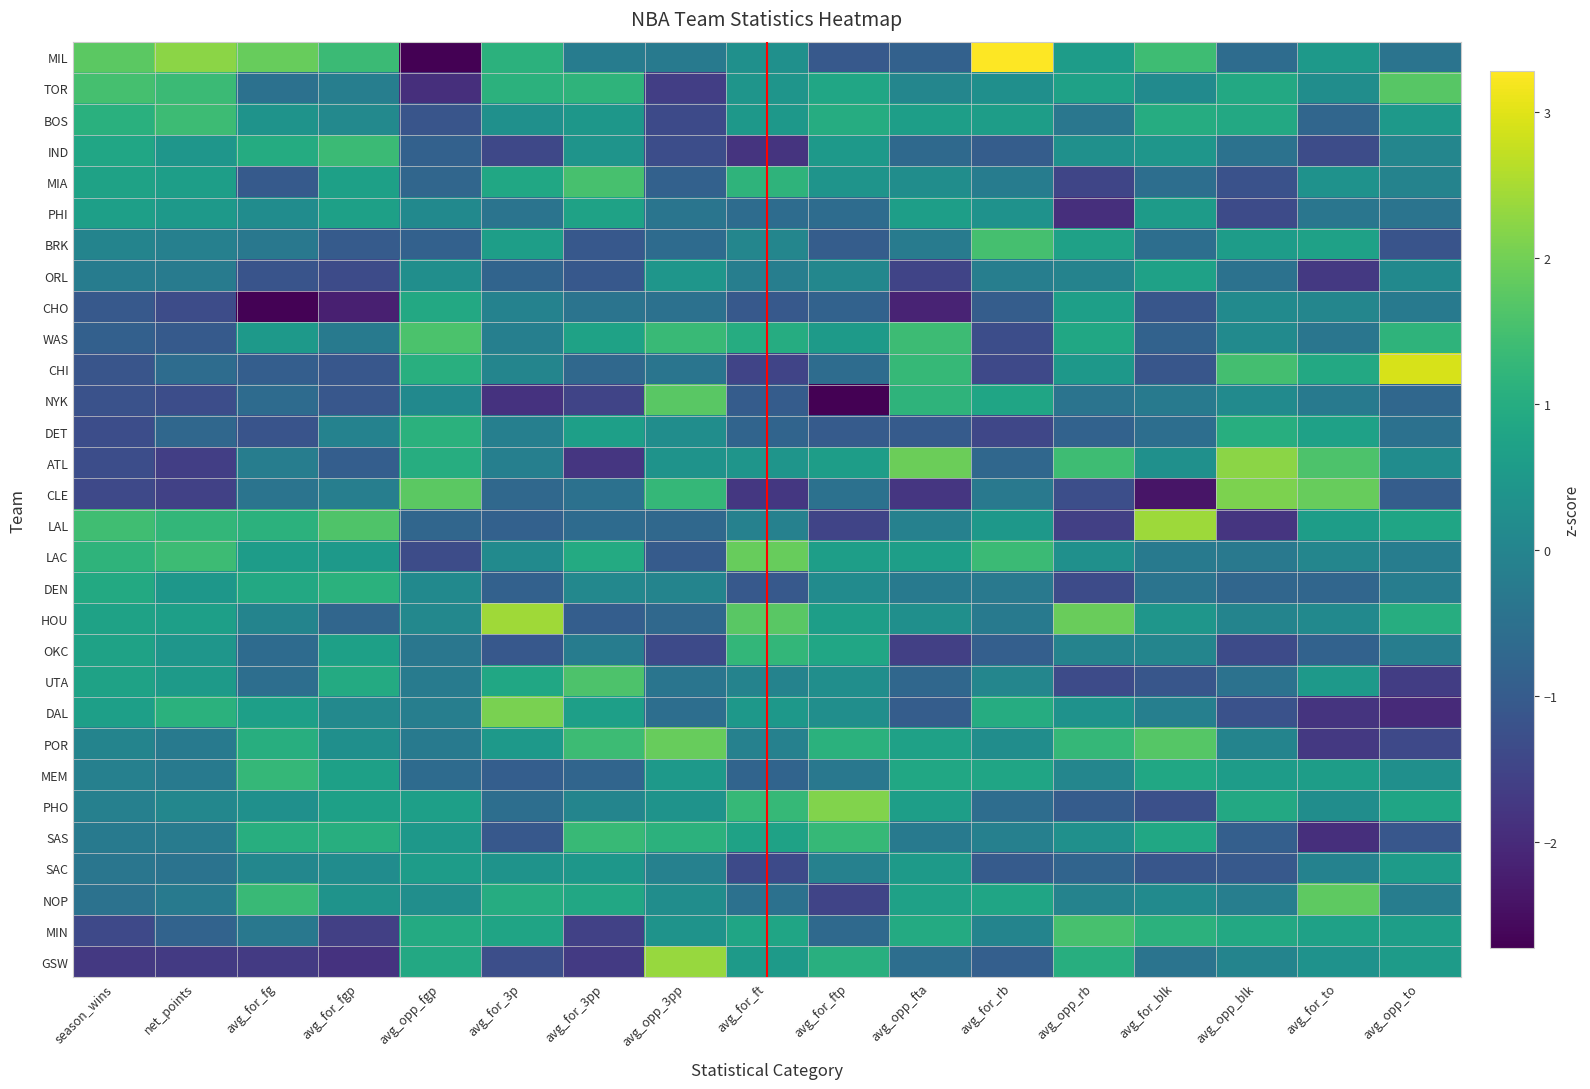

How many categories are shown in the chart?

17